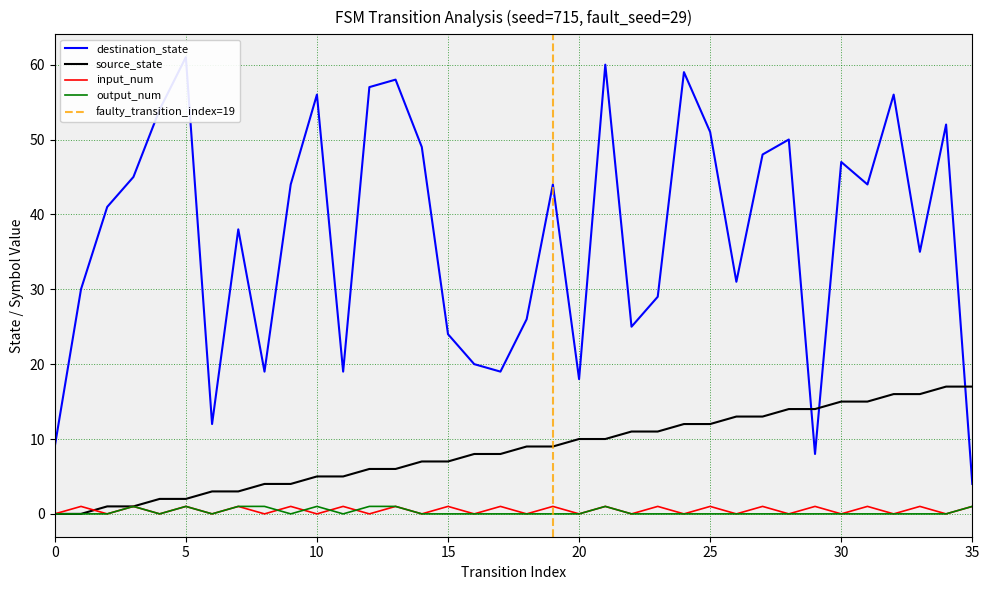

Reading left to right, extract all data points from this chart.

source_state: 0	0	1	1	2	2	3	3	4	4	5	5	6	6	7	7	8	8	9	9	10	10	11	11	12	12	13	13	14	14	15	15	16	16	17	17
destination_state: 9	30	41	45	54	61	12	38	19	44	56	19	57	58	49	24	20	19	26	44	18	60	25	29	59	51	31	48	50	8	47	44	56	35	52	4
input_num: 0	1	0	1	0	1	0	1	0	1	0	1	0	1	0	1	0	1	0	1	0	1	0	1	0	1	0	1	0	1	0	1	0	1	0	1
output_num: 0	0	0	1	0	1	0	1	1	0	1	0	1	1	0	0	0	0	0	0	0	1	0	0	0	0	0	0	0	0	0	0	0	0	0	1